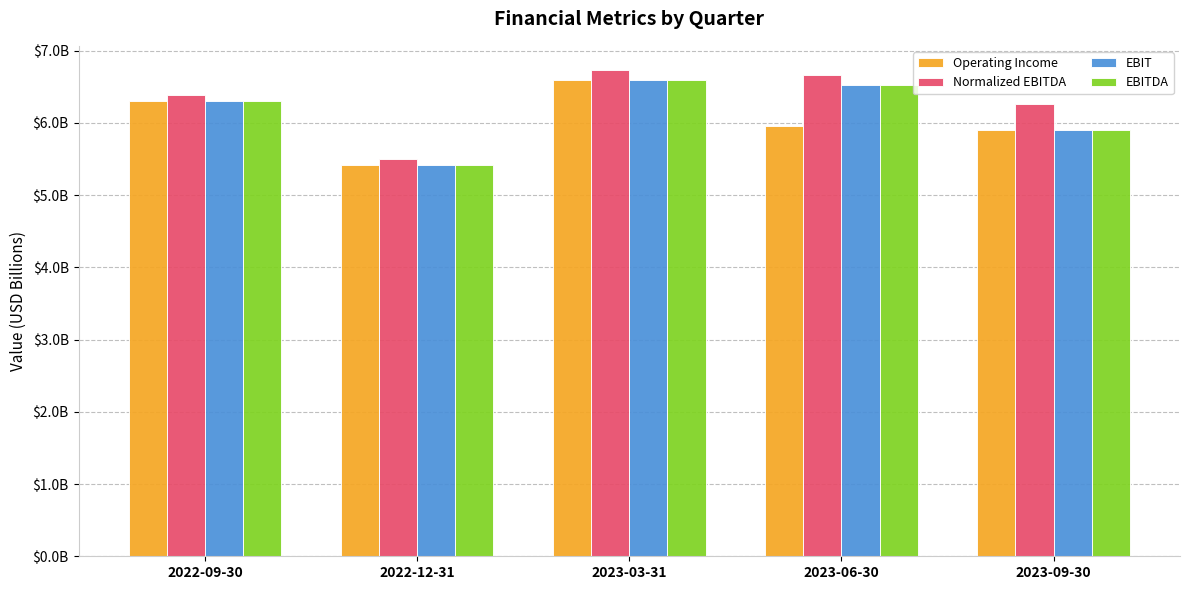

What are all the series names shown in the legend?

Operating Income, Normalized EBITDA, EBIT, EBITDA